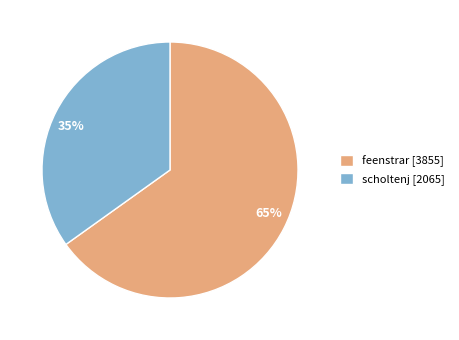

Combined, do 35% and 65% account for over 50%?

Yes